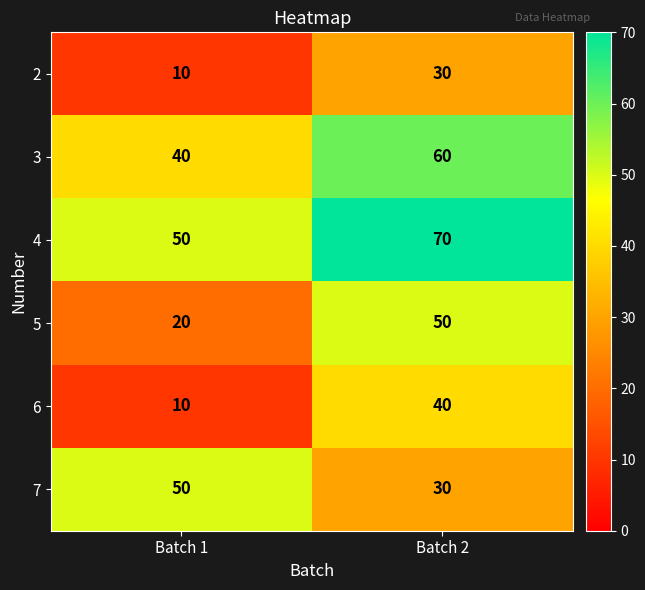

At which label is 6 closest to 25?

Batch 1